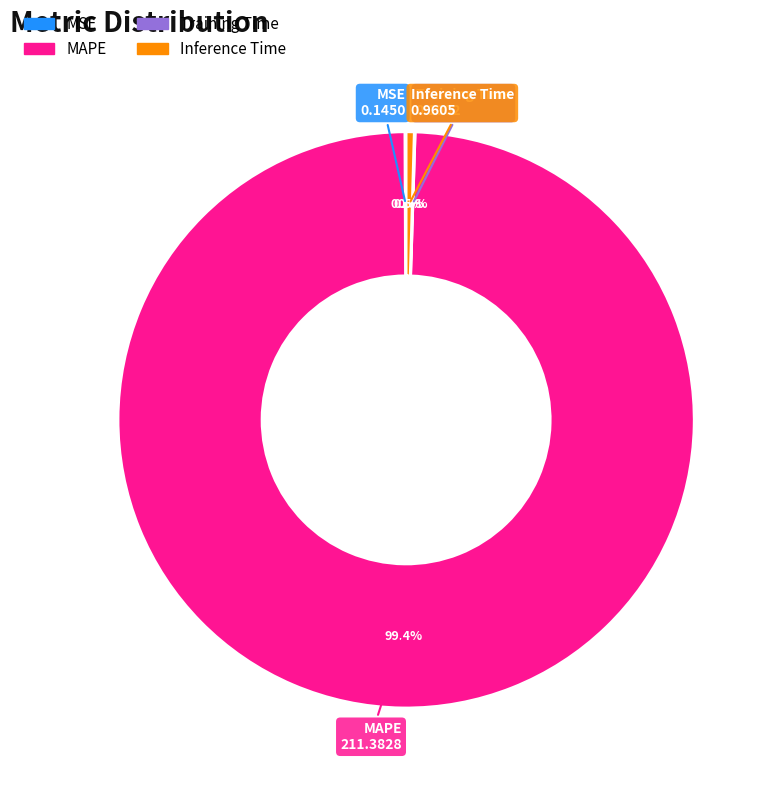

True or false: MAPE accounts for 92% of the total.

False